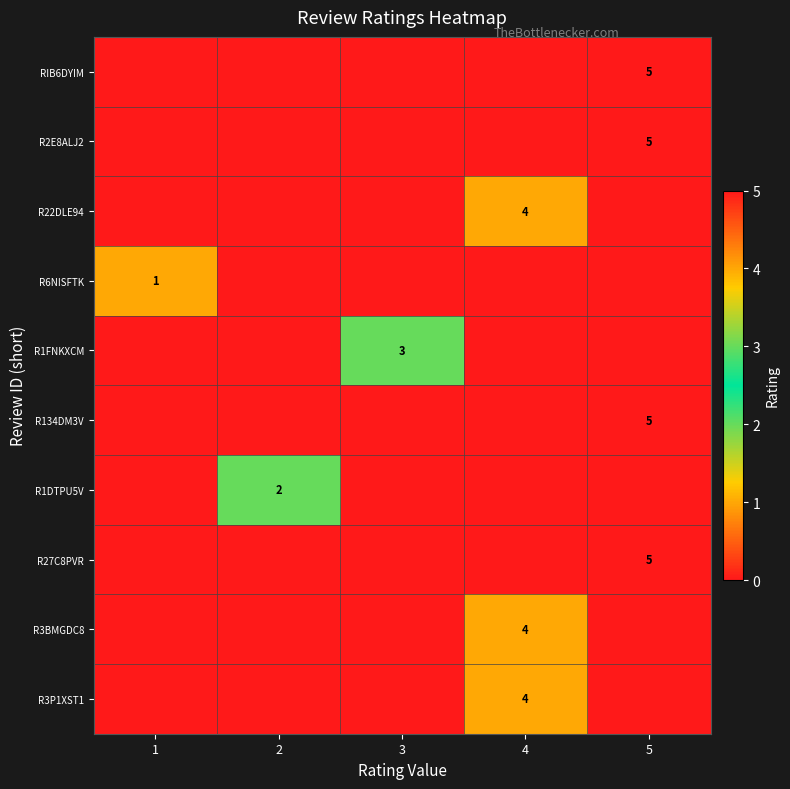

How many data points in R2E8ALJ2 are above 0?

1